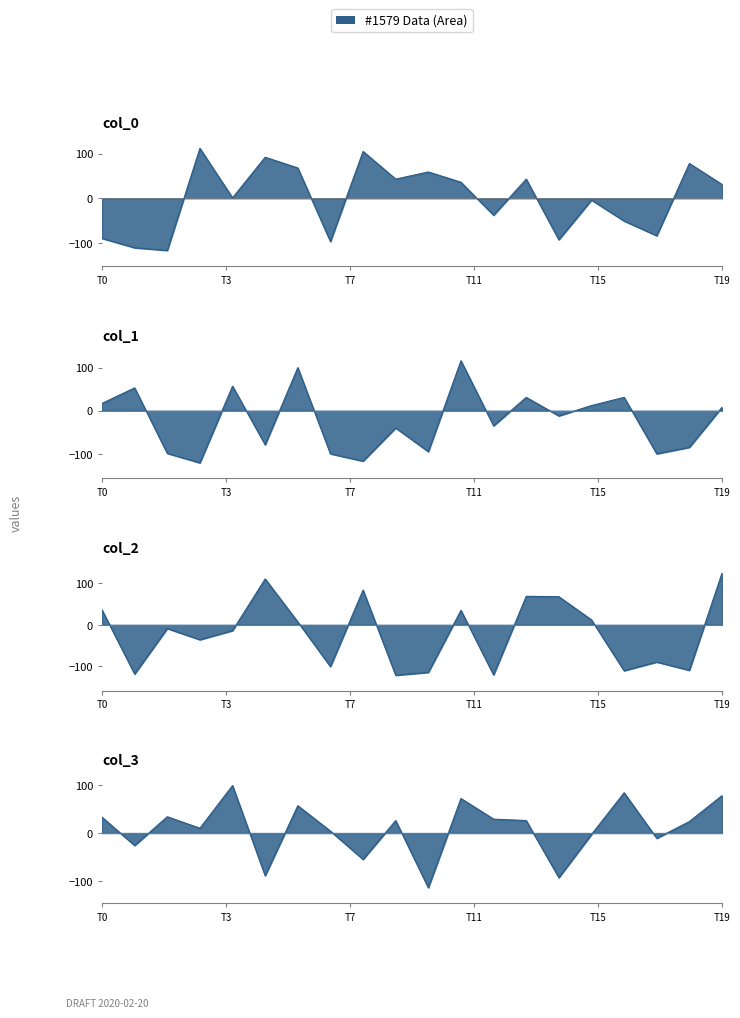

What is the value of the col_1 point at the 7th from the left?

100